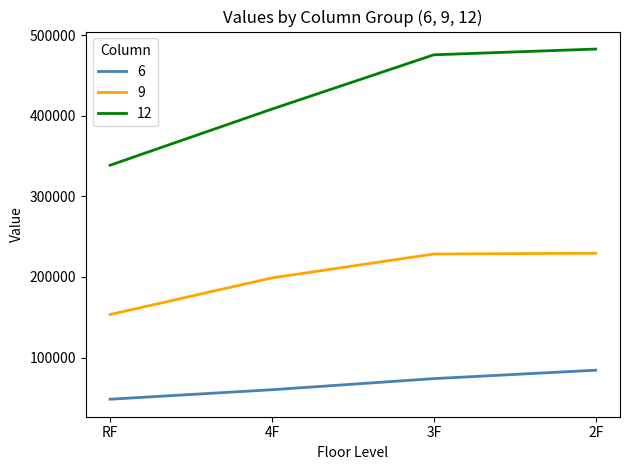

The value of 12 at RF is 338577. True or false?

True